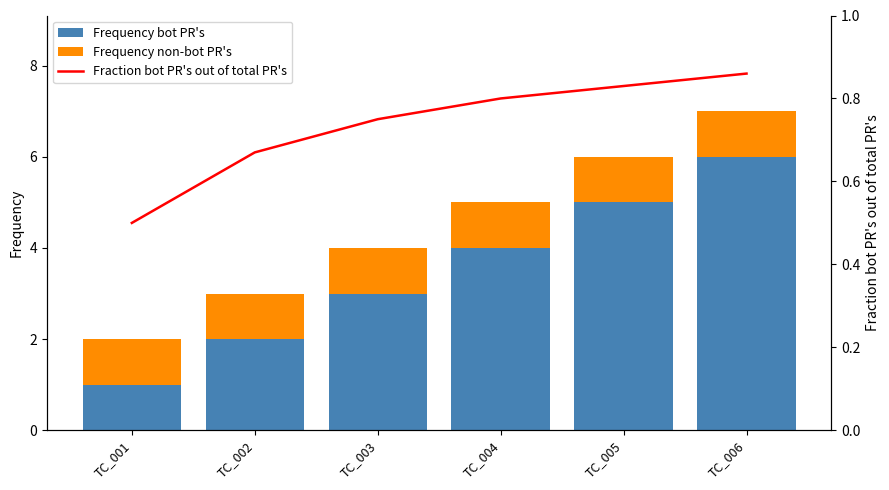

True or false: Frequency non-bot PR's has a value of 1.0 at TC_003.

True